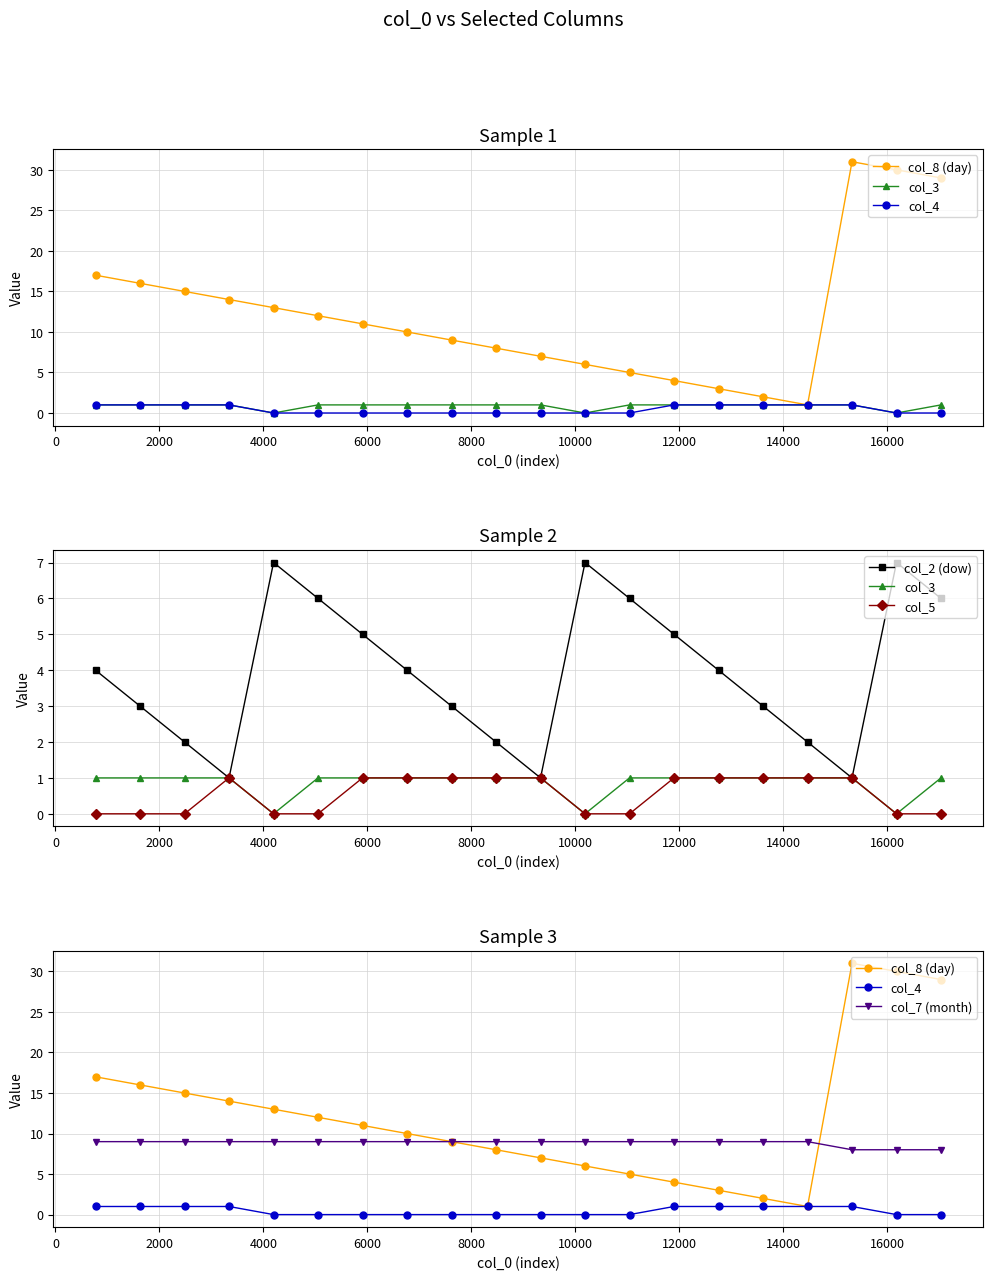

Does the chart have visible grid lines?

Yes